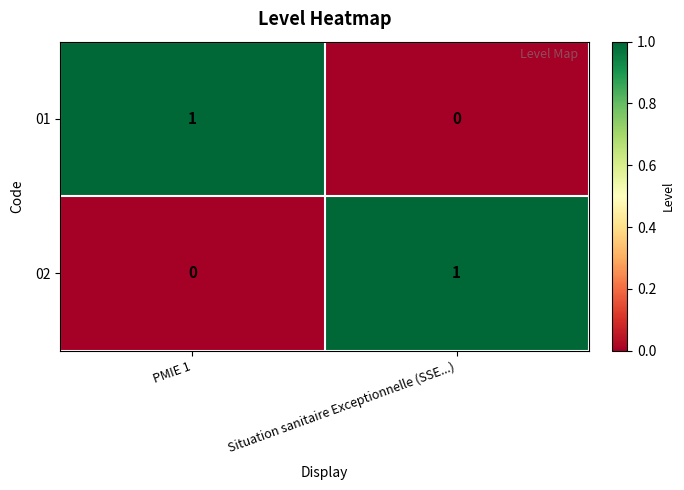

True or false: 01 has a value of -1 at Situation sanitaire Exceptionnelle (SSE...).

False